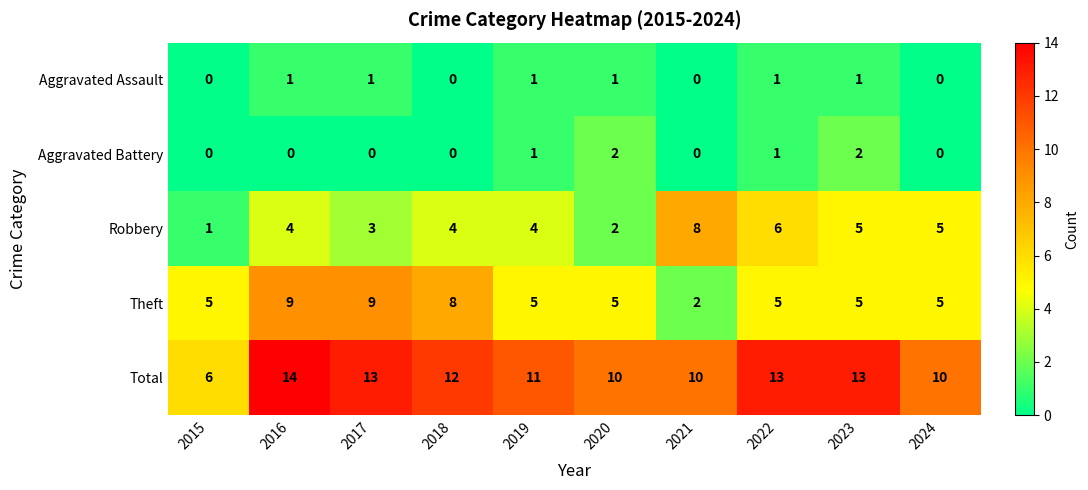

Which series changed the most between 2018 and 2022?

Theft